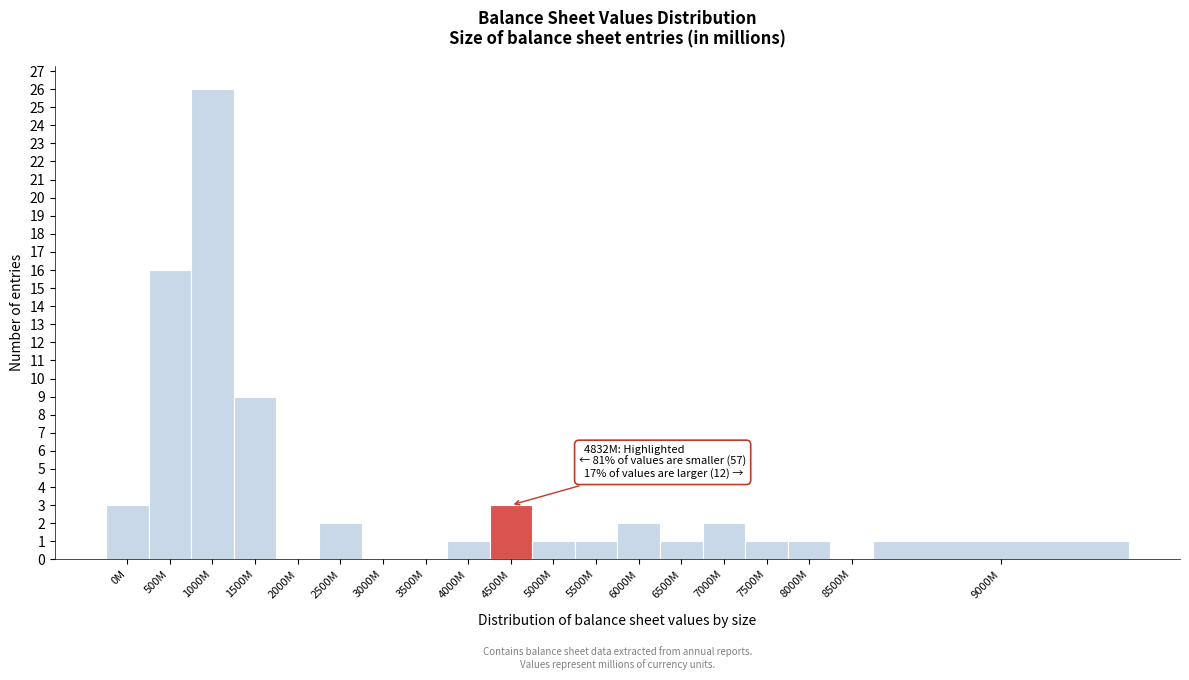

Reading right to left, extract all data points from this chart.

9000M=1	8500M=0	8000M=1	7500M=1	7000M=2	6500M=1	6000M=2	5500M=1	5000M=1	4500M=3	4000M=1	3500M=0	3000M=0	2500M=2	2000M=0	1500M=9	1000M=26	500M=16	0M=3